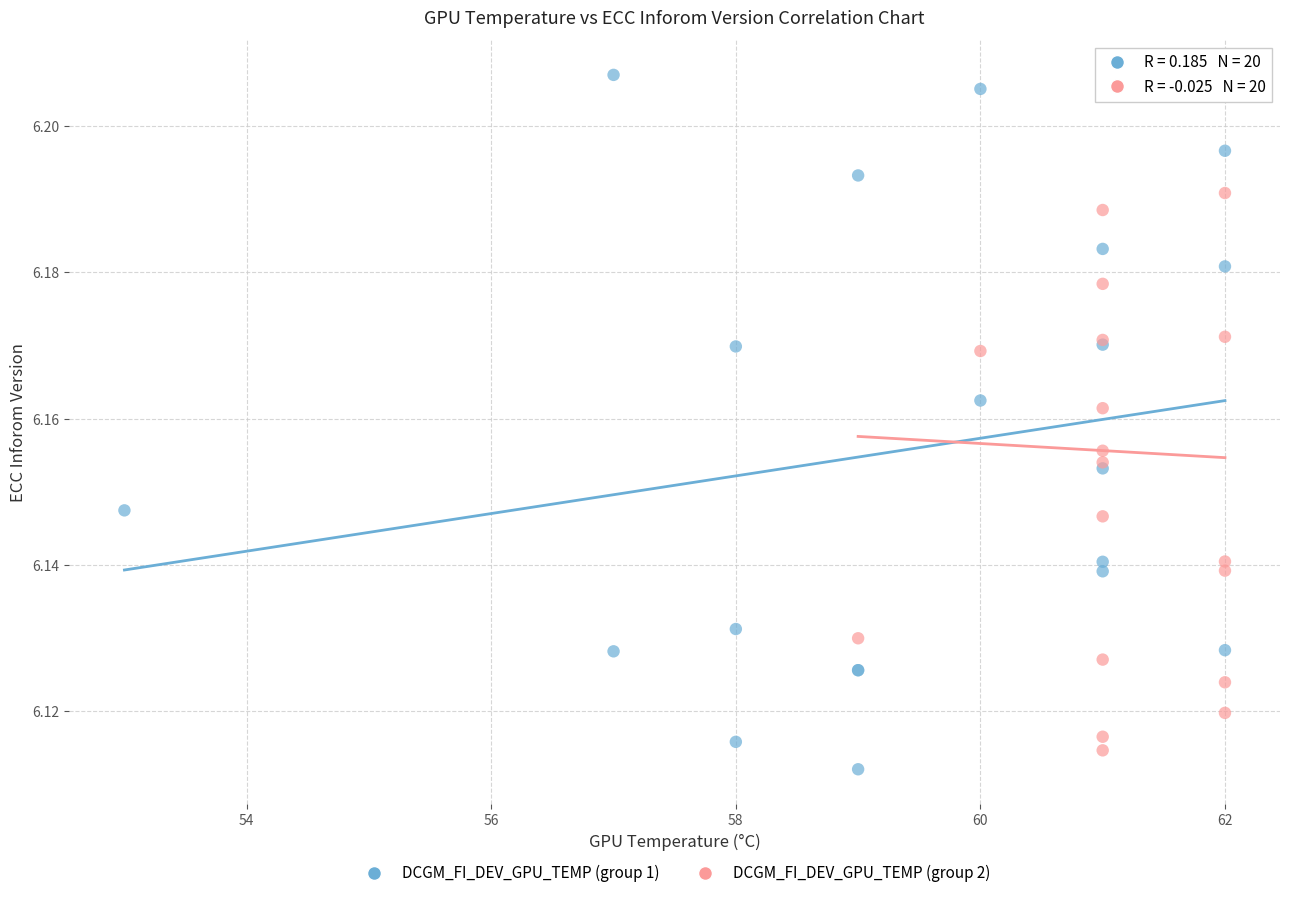

Which series reaches the minimum Y coordinate?

DCGM_FI_DEV_GPU_TEMP (group 1)